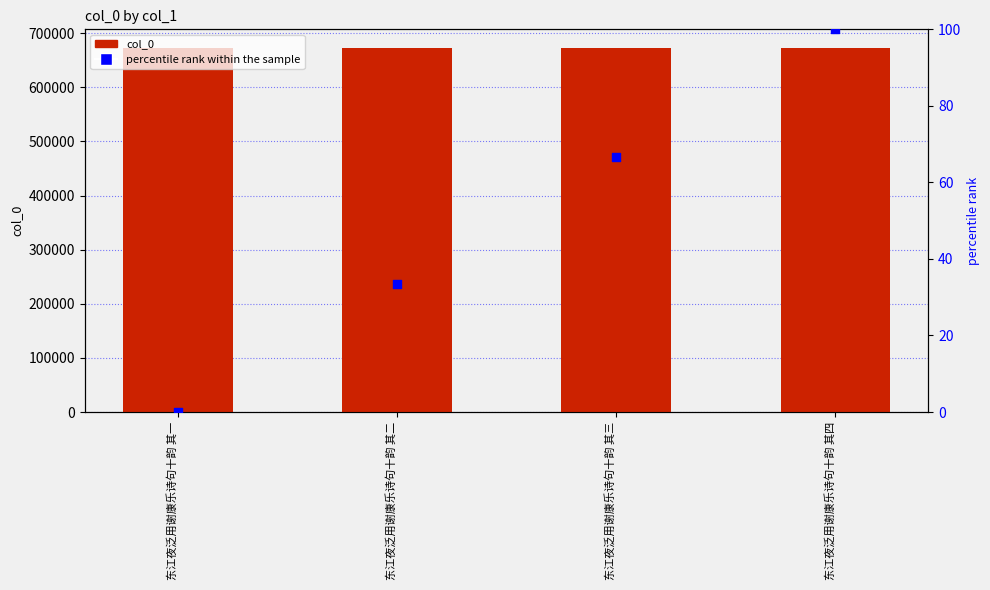

Which series has the widest spread of Y values?

percentile rank within the sample